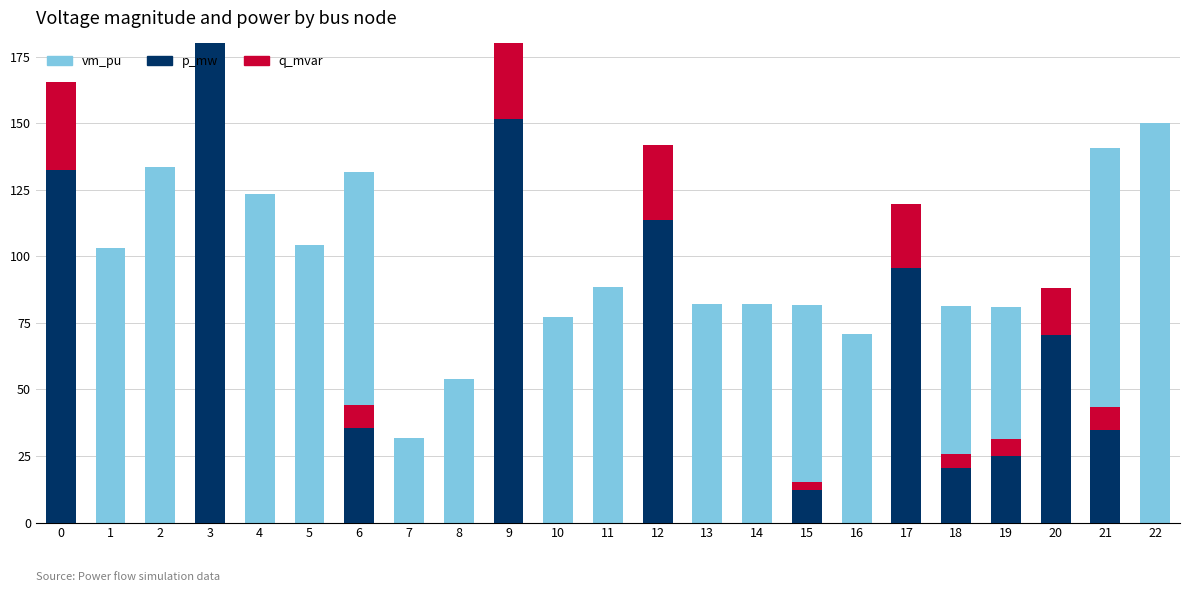

List the series in order of their overall mean, lowest first.

q_mvar, p_mw, vm_pu